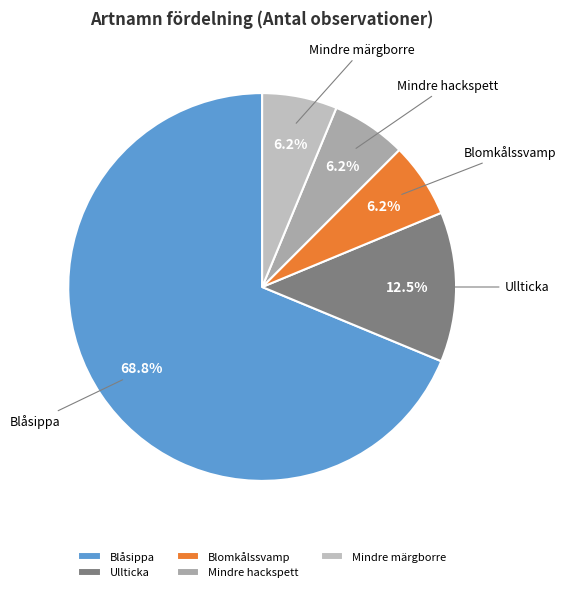

The Blåsippa slice represents 79% of the pie. True or false?

False